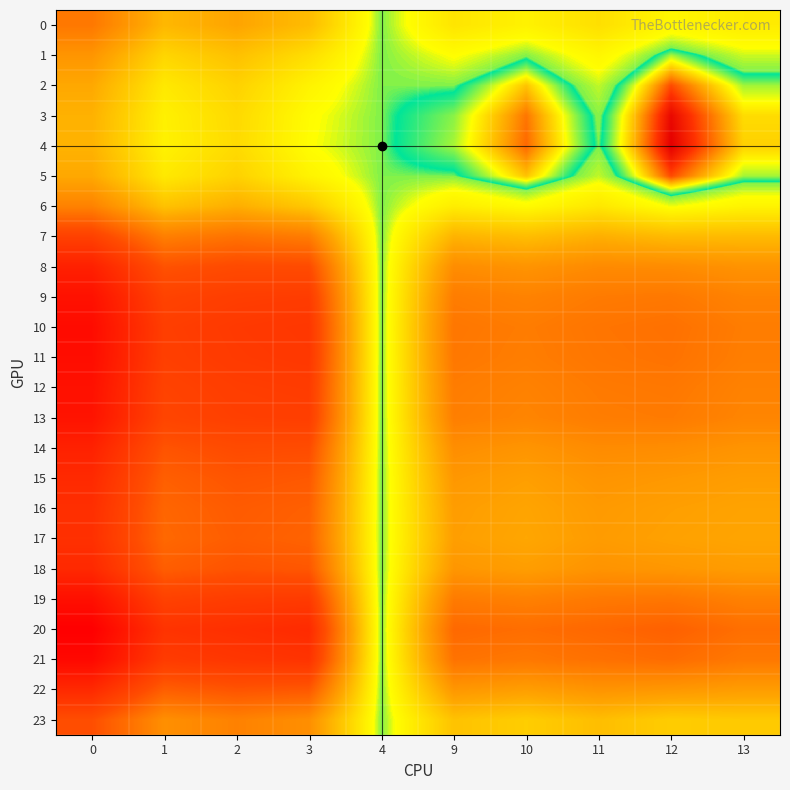

What is the total value across all series at 13?

23.6